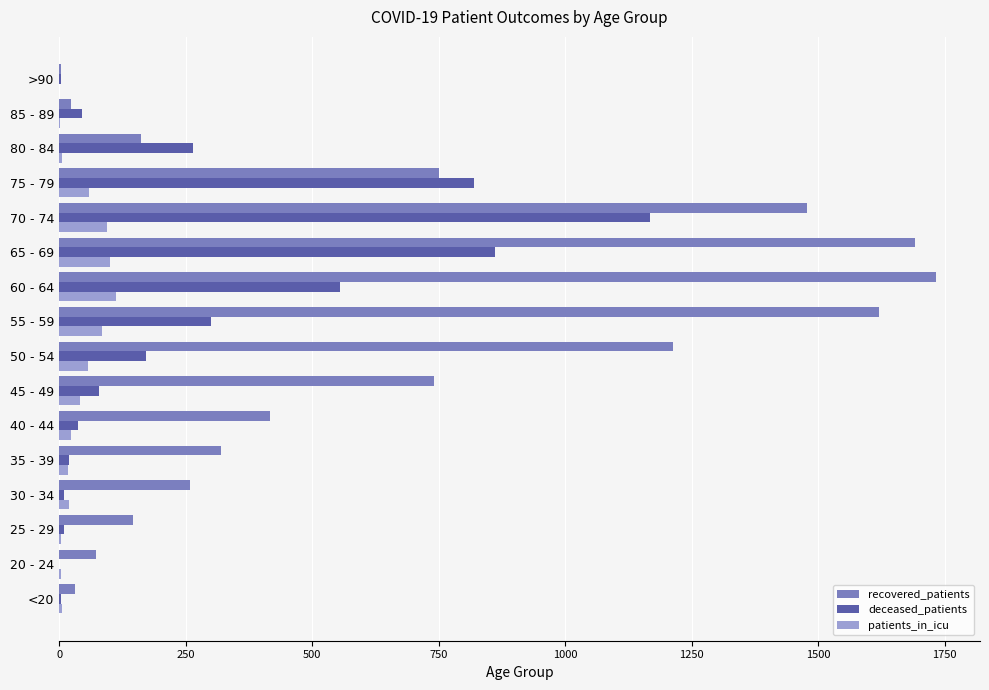

What is the sum of all deceased_patients values?

4341